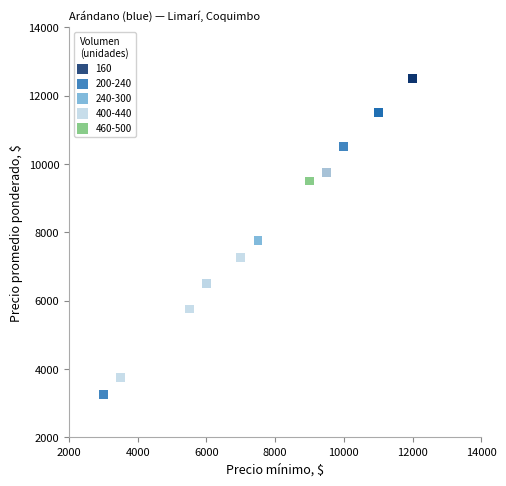

What are all the series names shown in the legend?

160, 200-240, 240-300, 400-440, 460-500